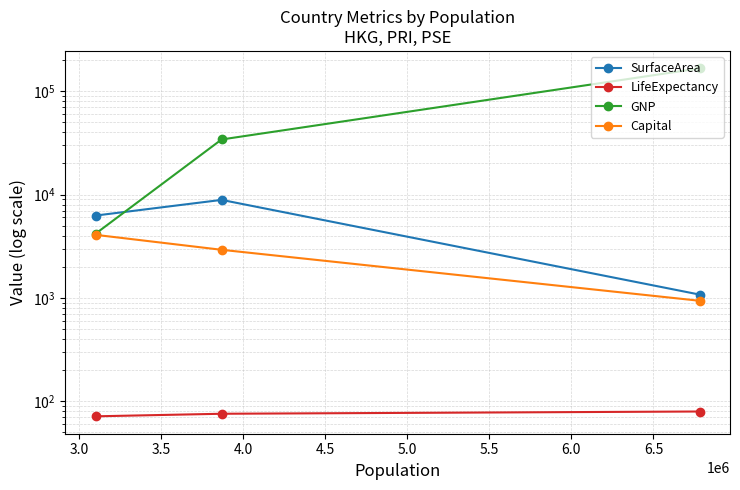

How many series are shown in this chart?

4